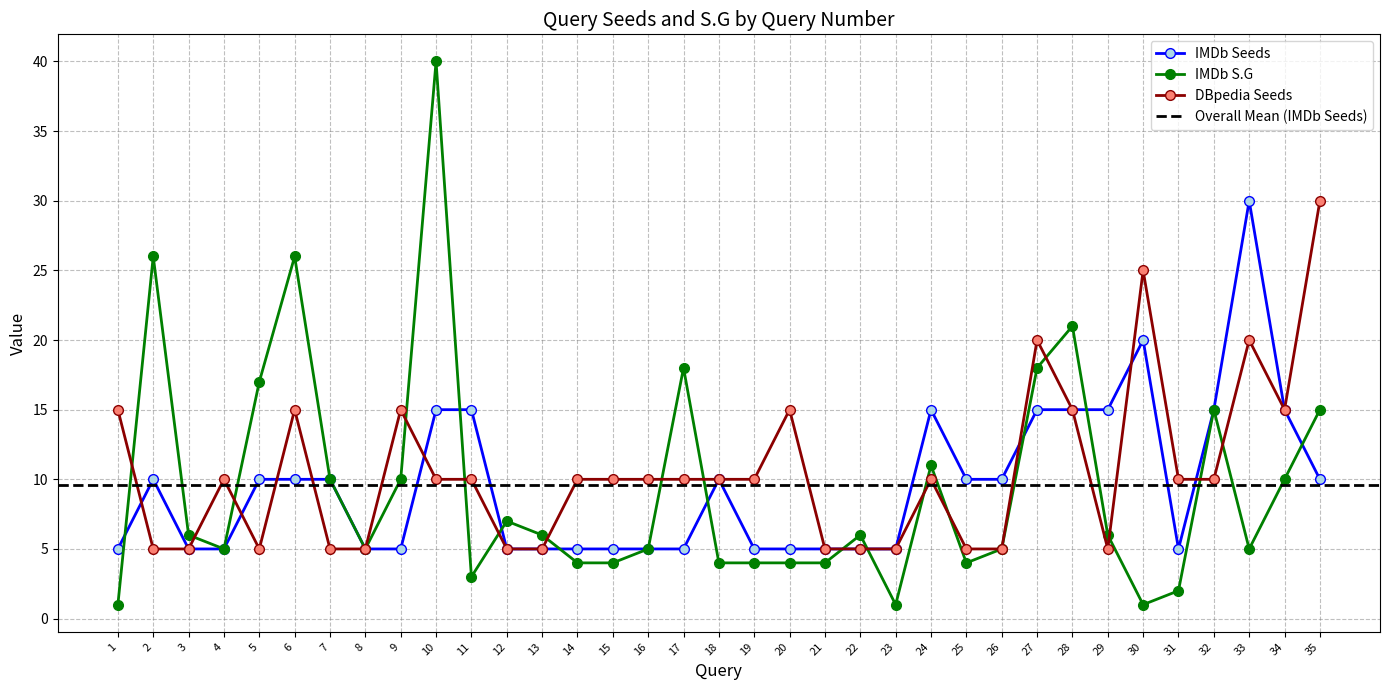

Count the number of categories in the chart.

35